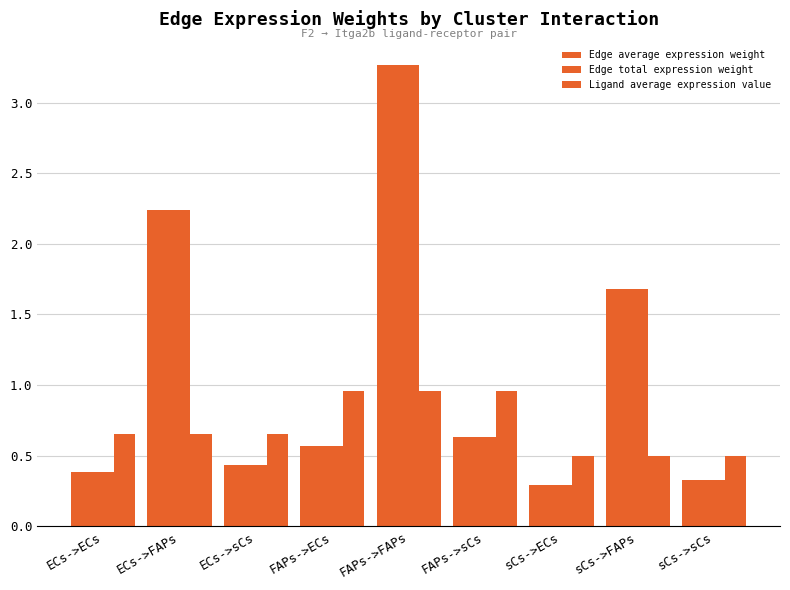

How many series are shown in this chart?

3